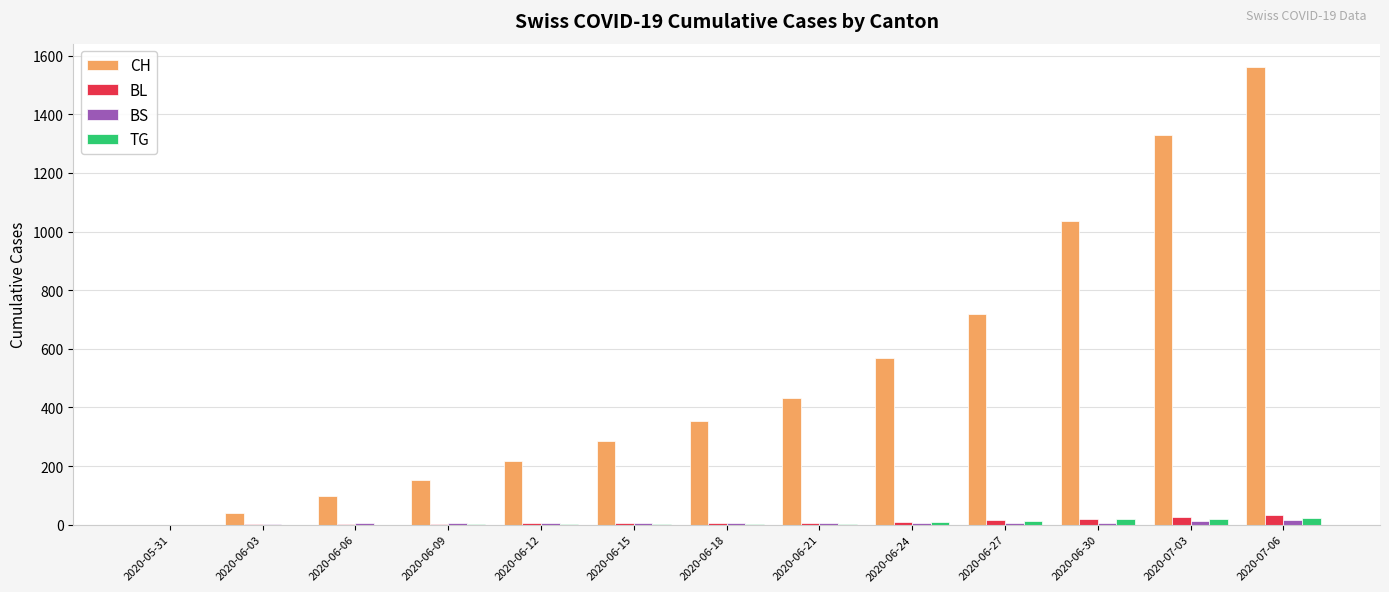

Which series has the largest total across all categories?

CH